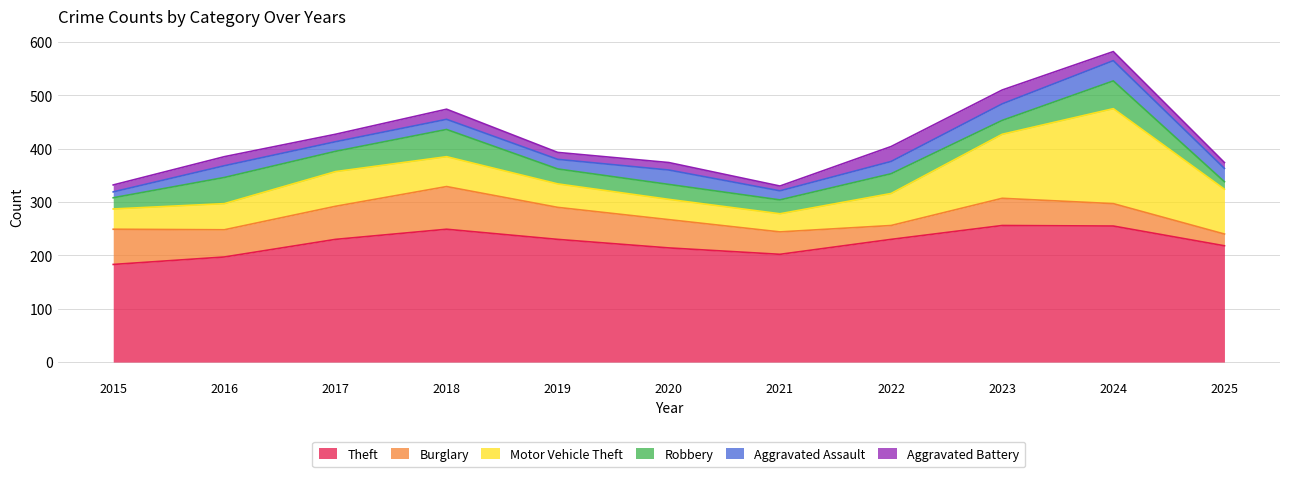

How many distinct data groups are displayed?

6